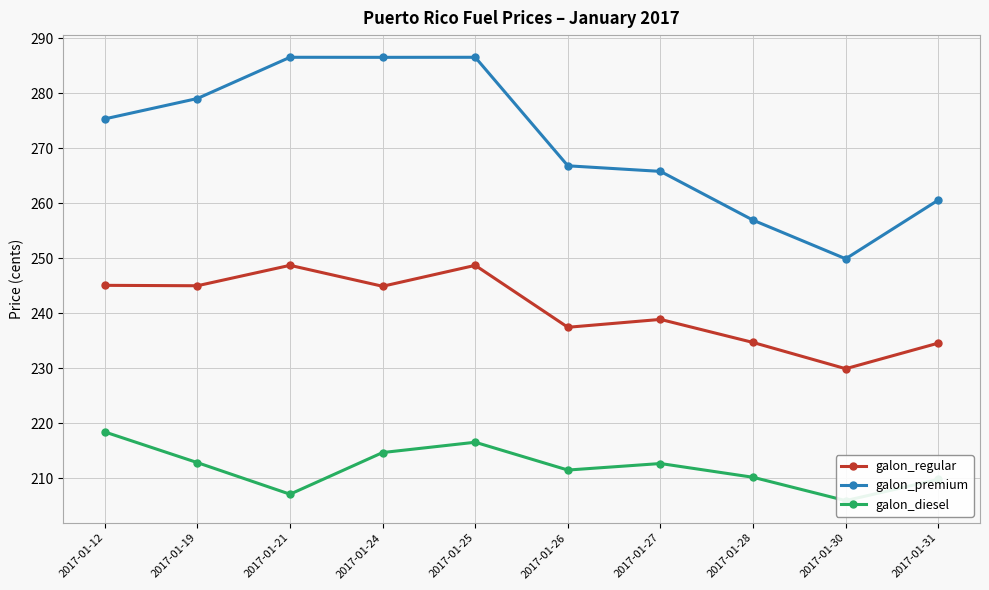

What is the sum of all galon_diesel values?

2119.4